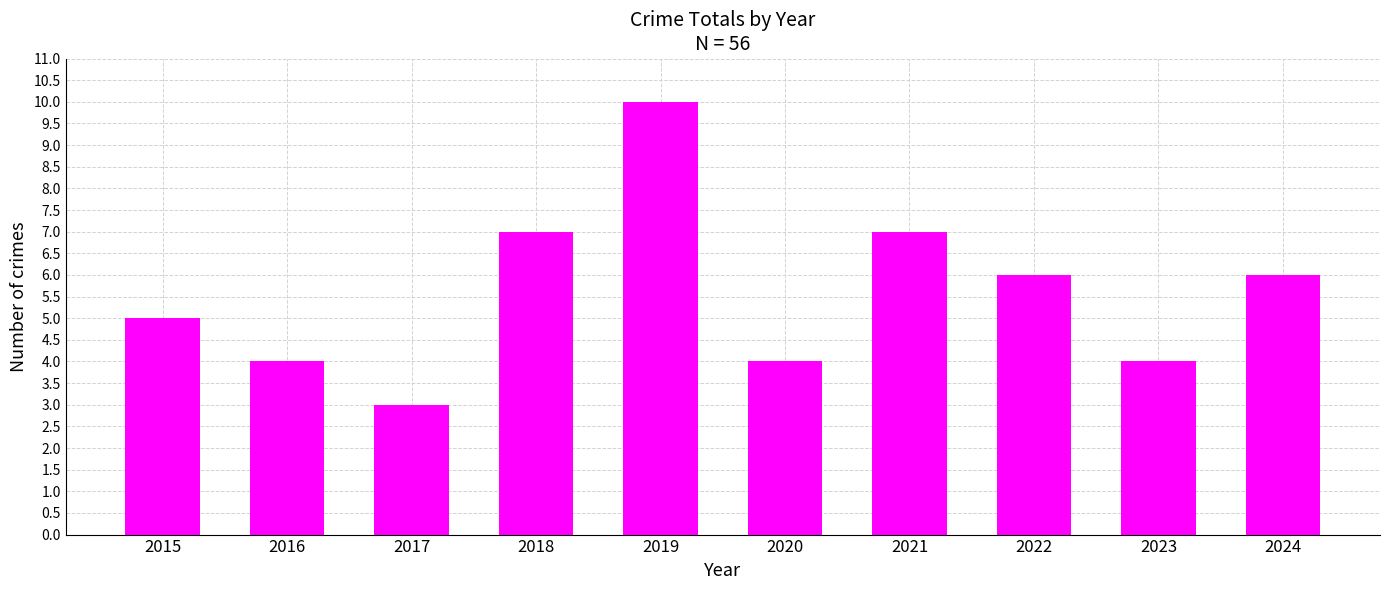

What is the change in value from 2015 to 2020?

-1